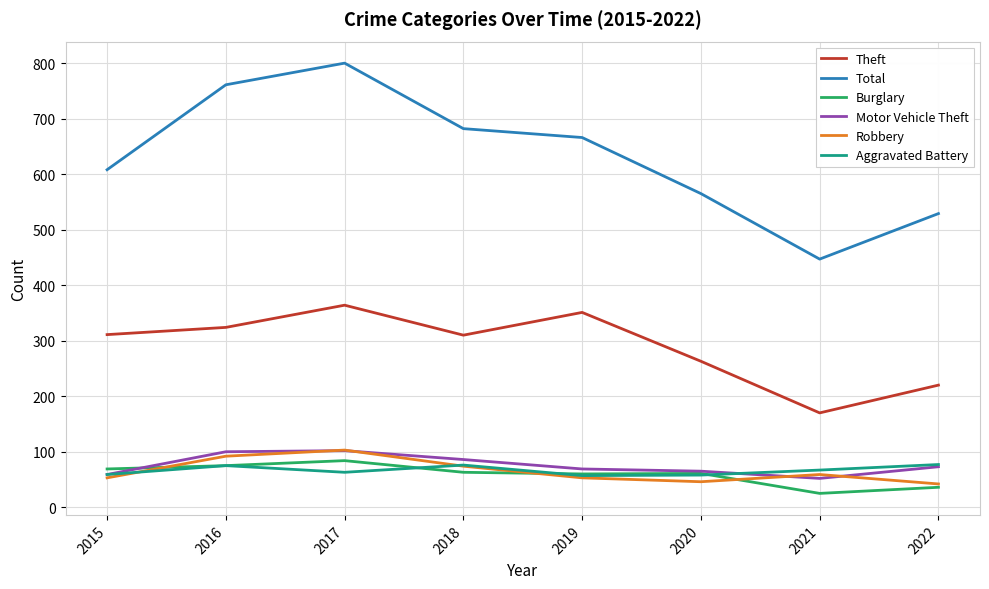

Which series has the largest range (max minus min)?

Total